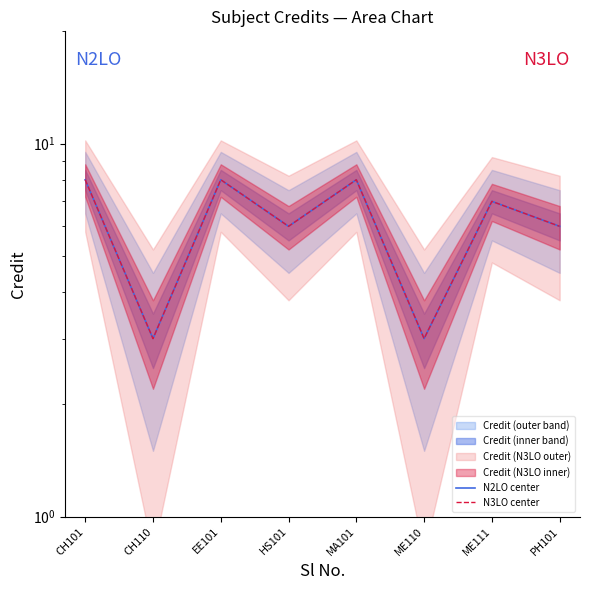

Count the N2LO center values in the range 6 to 8.

6